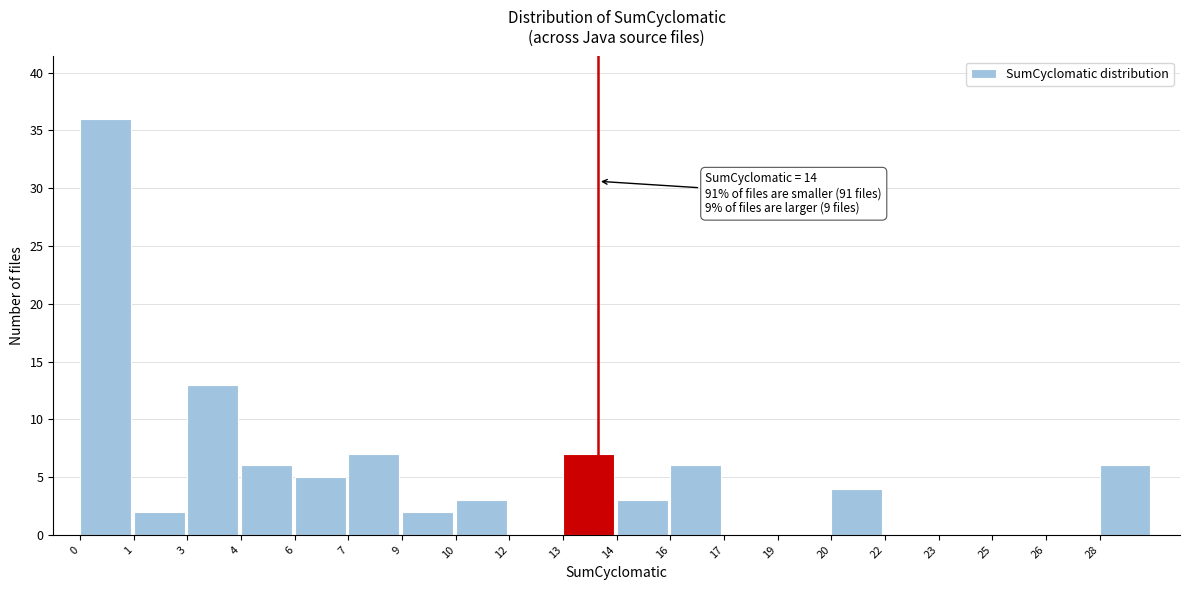

Reading right to left, transcribe all the data shown in this chart.

28=6	26=0	25=0	23=0	22=0	20=4	19=0	17=0	16=6	14=3	13=7	12=0	10=3	9=2	7=7	6=5	4=6	3=13	1=2	0=36